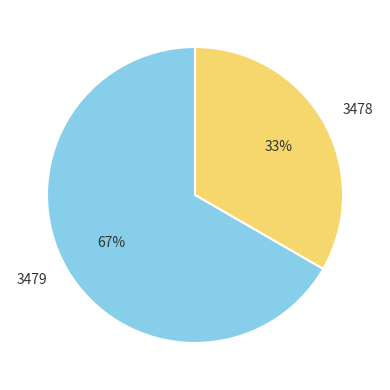

Between 3479 and 3478, which is larger?

3479